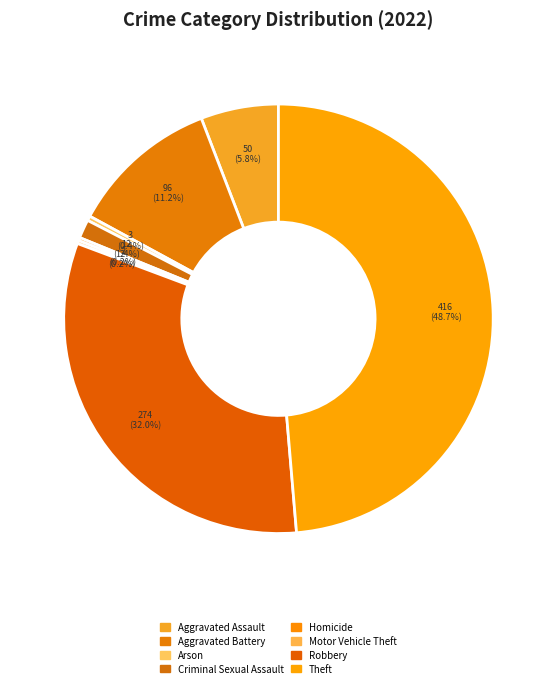

How many segments does this pie chart have?

8